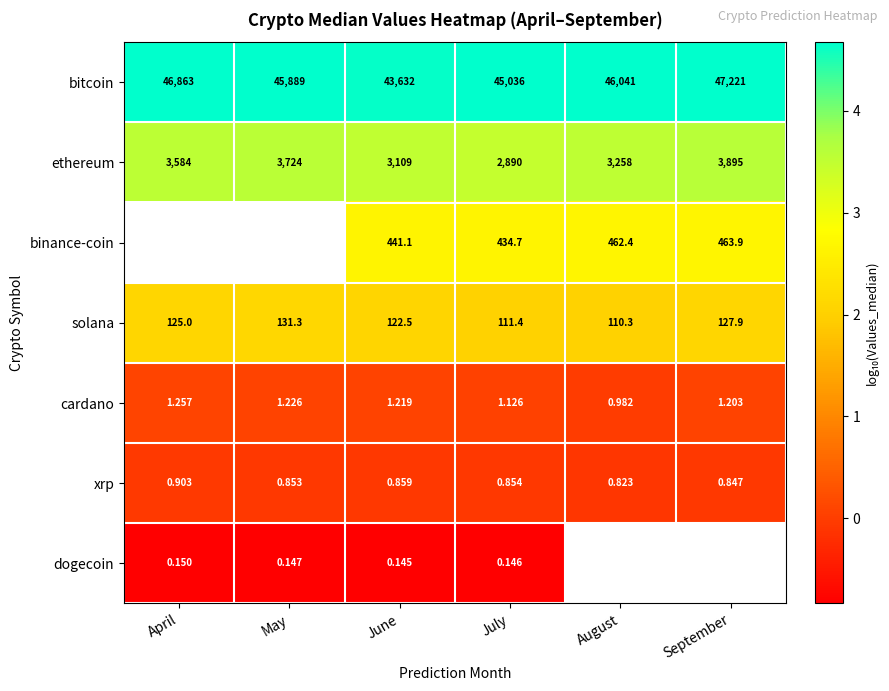

At which label is solana closest to 120?

June